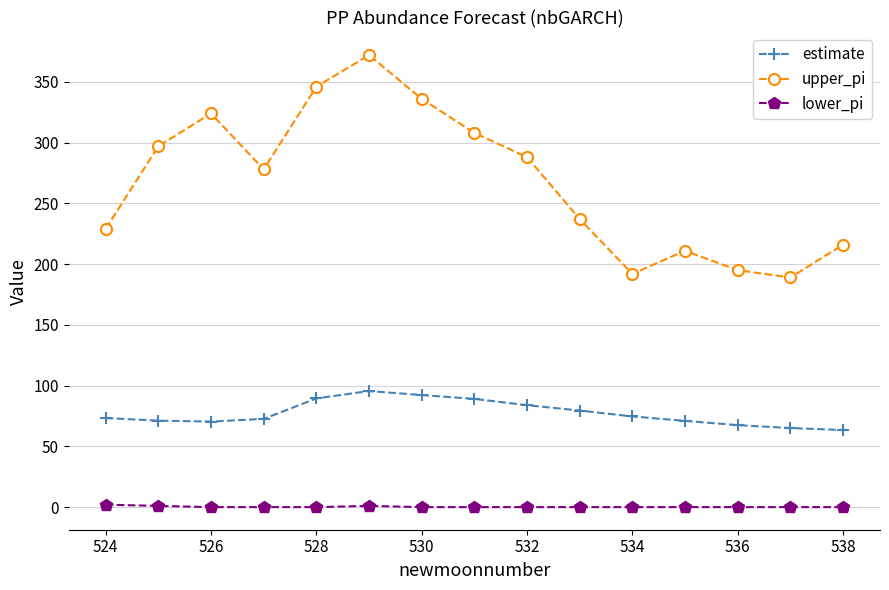

What is the value of the estimate point at the 2nd from the left?

71.2